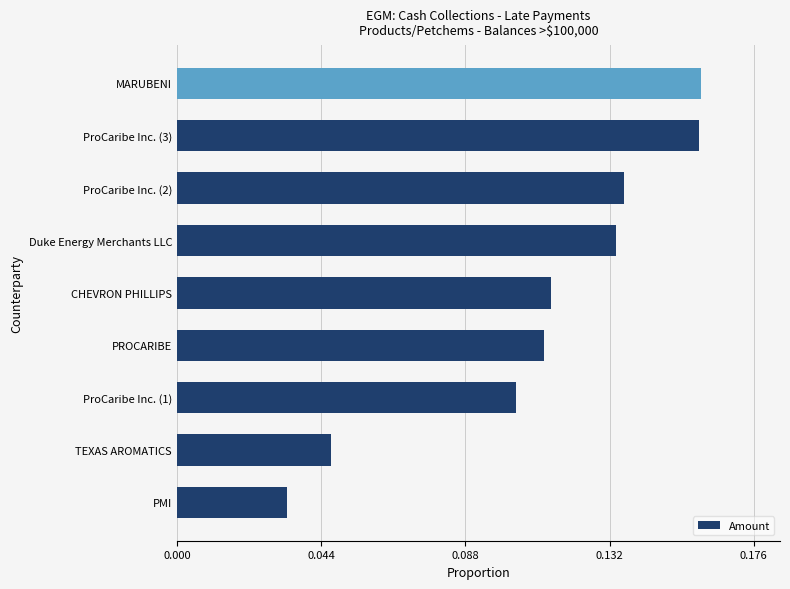

At which label is the value closest to 0?

PMI